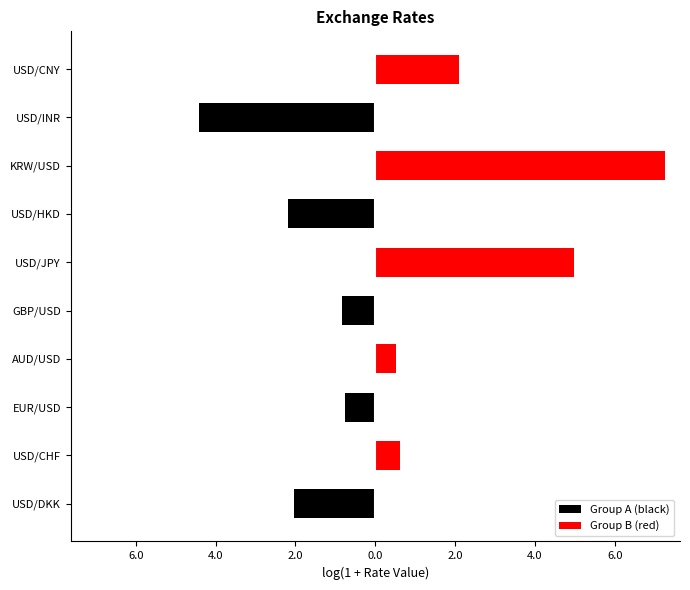

What position from the right is 4.0?

3